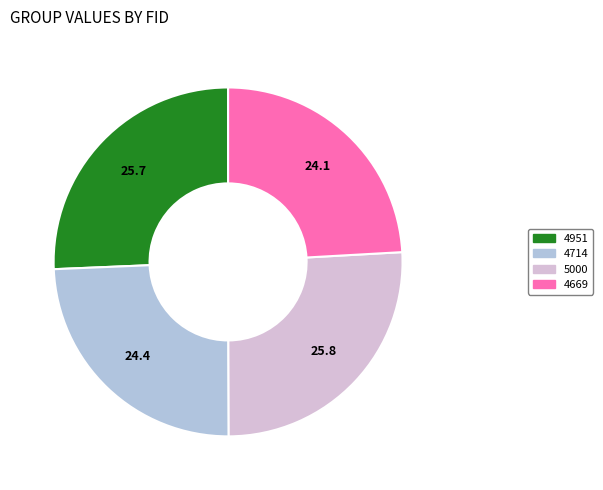

What is the ratio of the value at 4714 to the value at 4669?

1.0